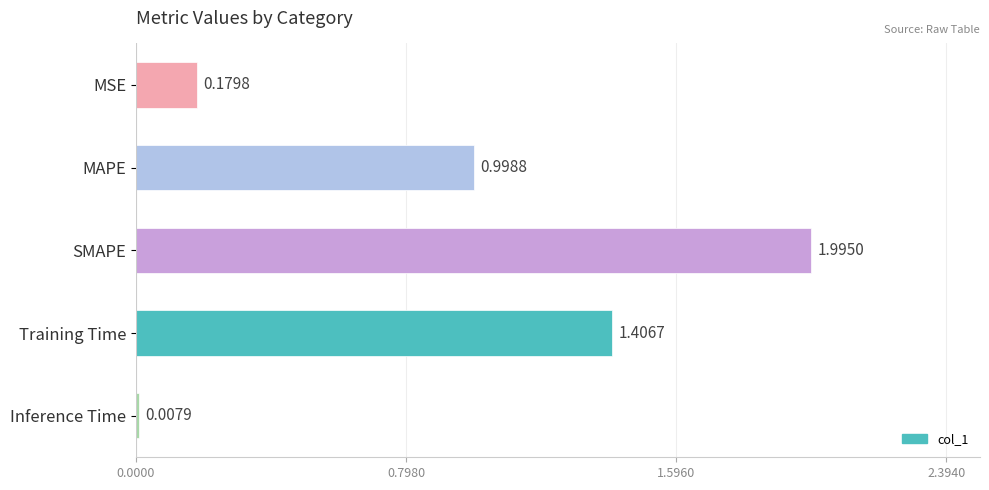

What is the change in value from MSE to SMAPE?

+1.8